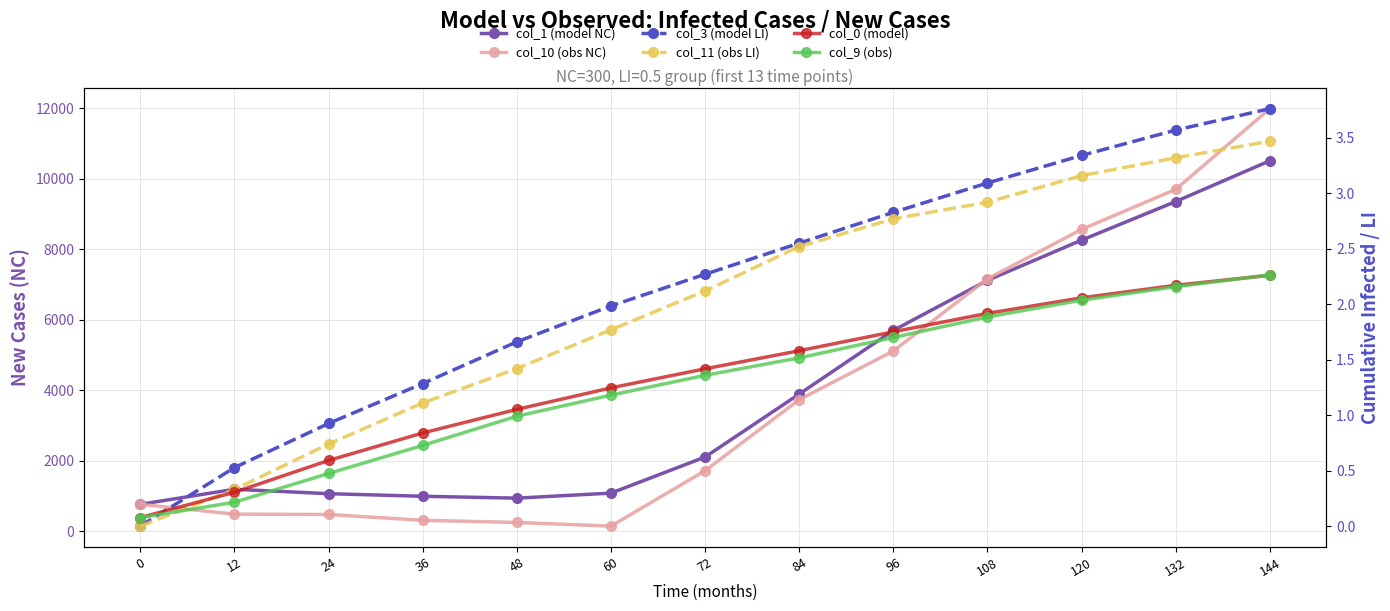

What is the sum of the col_10 (obs NC) values at 120 and 48?

8810.2